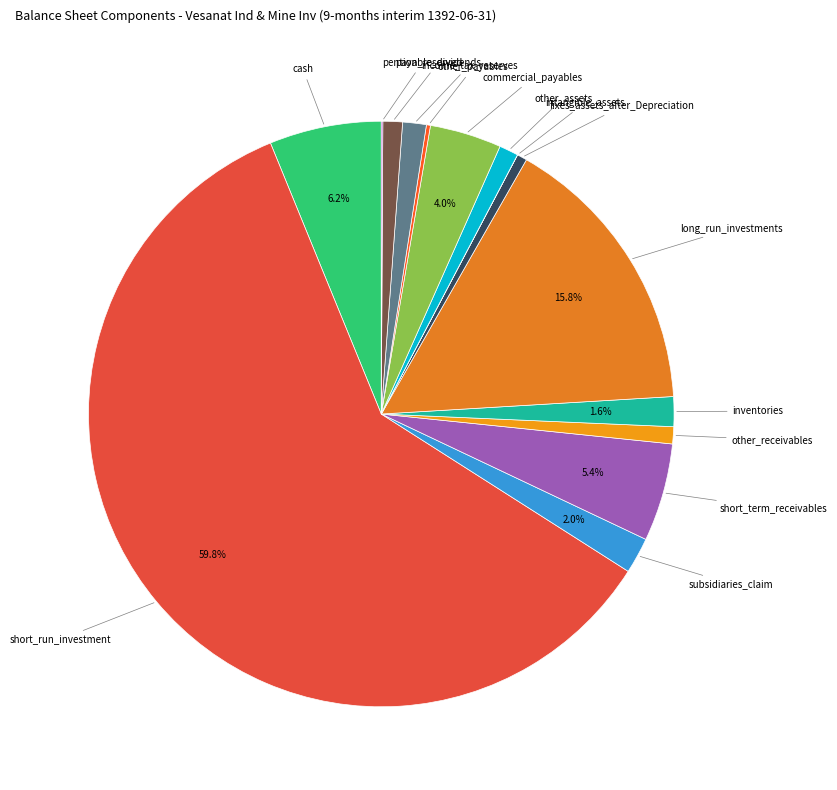

Rank the categories by value from highest to lowest.

short_run_investment, long_run_investments, cash, short_term_receivables, commercial_payables, subsidiaries_claim, inventories, income_tax_reserves, payable_dividends, other_assets, other_receivables, fixes_assets_after_Depreciation, other_payables, pention_reserved, intangible_assets